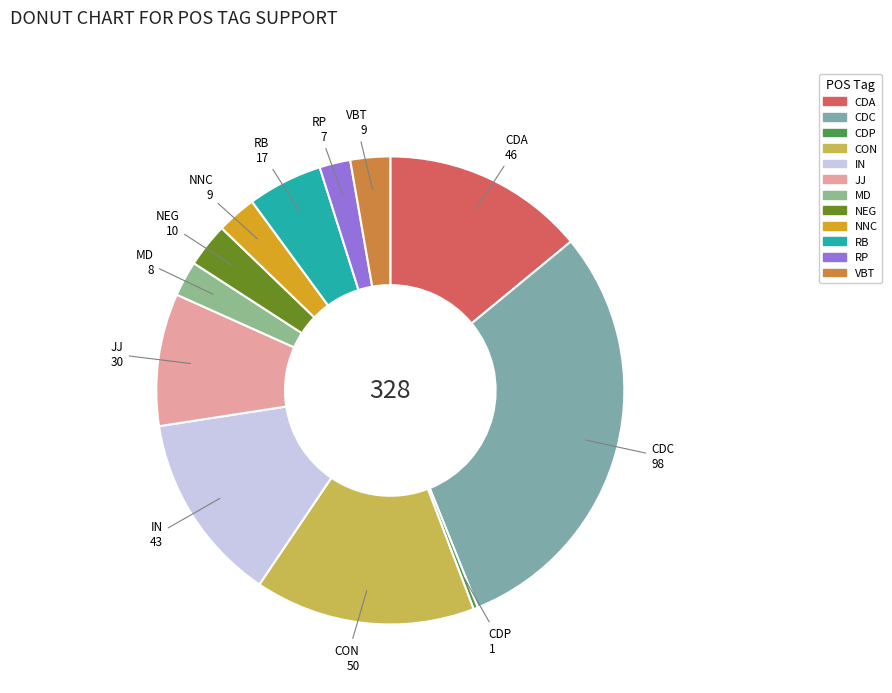

Is CON the majority of the pie?

No